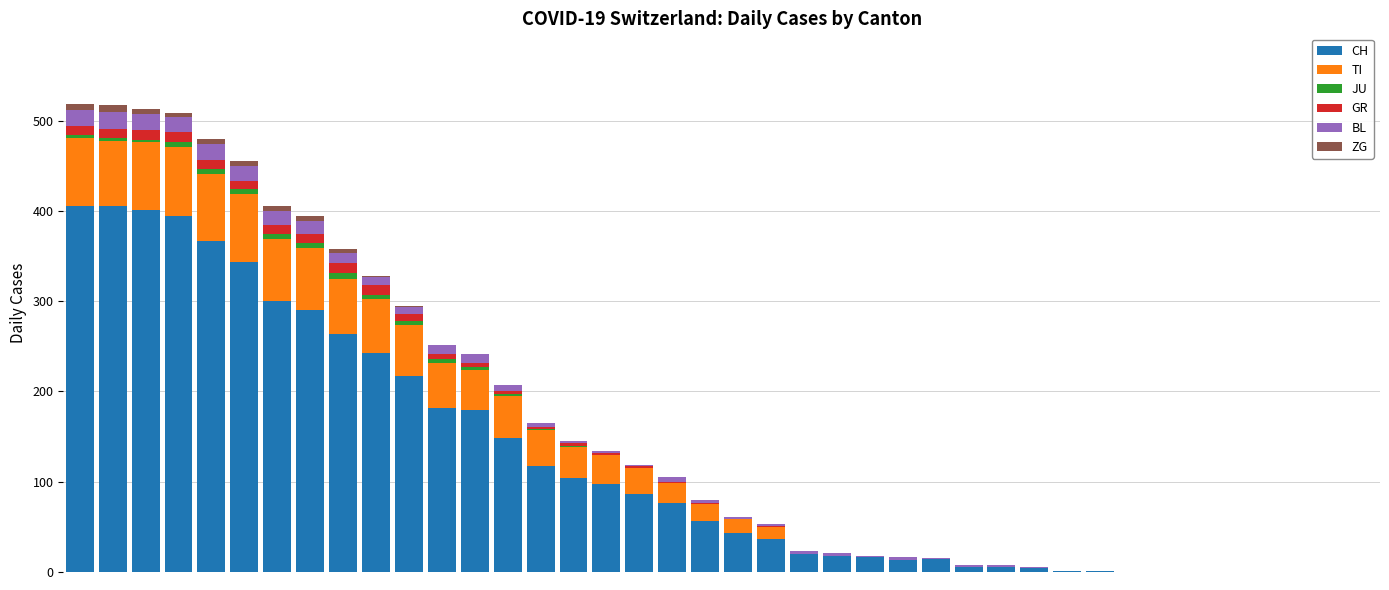

What is the highest value of the CH series?

406